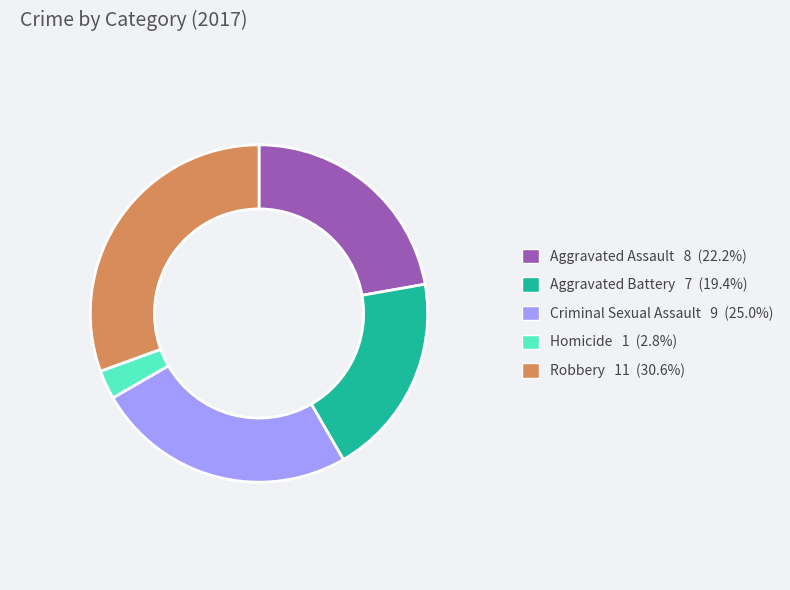

Does Criminal Sexual Assault represent more than half of the total?

No